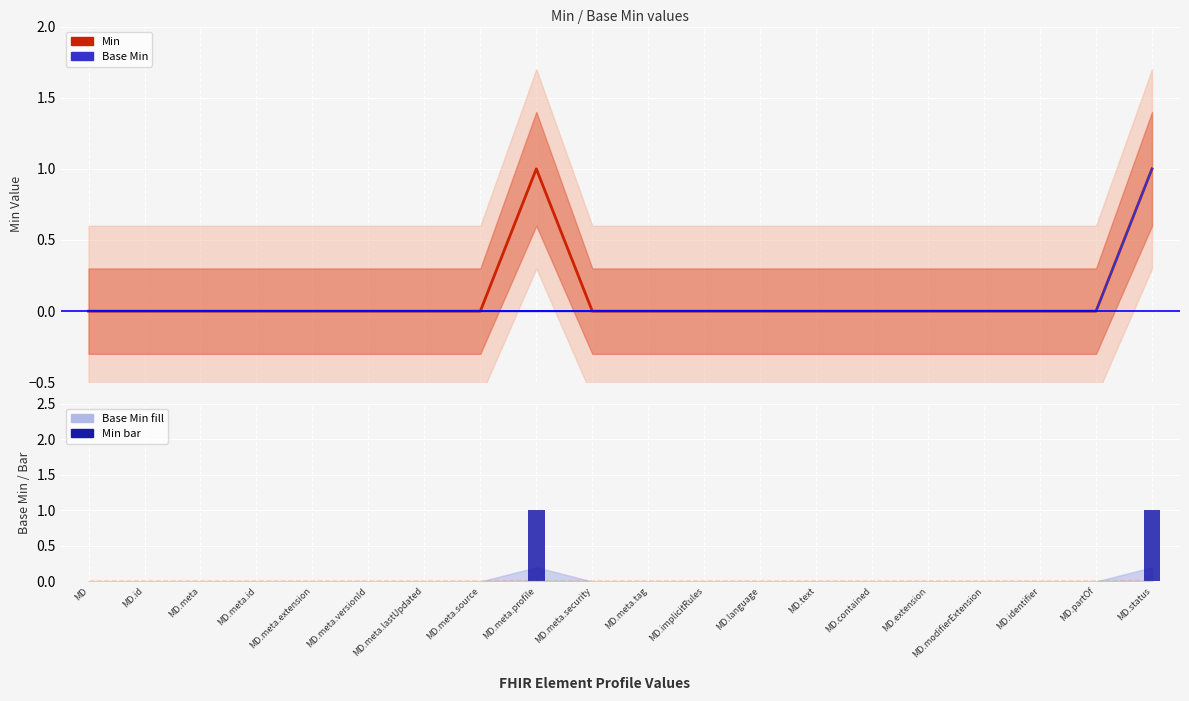

Reading left to right, transcribe all the data shown in this chart.

Min: MD=0	MD.id=0	MD.meta=0	MD.meta.id=0	MD.meta.extension=0	MD.meta.versionId=0	MD.meta.lastUpdated=0	MD.meta.source=0	MD.meta.profile=1	MD.meta.security=0	MD.meta.tag=0	MD.implicitRules=0	MD.language=0	MD.text=0	MD.contained=0	MD.extension=0	MD.modifierExtension=0	MD.identifier=0	MD.partOf=0	MD.status=1
Base Min: MD=0	MD.id=0	MD.meta=0	MD.meta.id=0	MD.meta.extension=0	MD.meta.versionId=0	MD.meta.lastUpdated=0	MD.meta.source=0	MD.meta.profile=0	MD.meta.security=0	MD.meta.tag=0	MD.implicitRules=0	MD.language=0	MD.text=0	MD.contained=0	MD.extension=0	MD.modifierExtension=0	MD.identifier=0	MD.partOf=0	MD.status=1
Min bar: MD=0	MD.id=0	MD.meta=0	MD.meta.id=0	MD.meta.extension=0	MD.meta.versionId=0	MD.meta.lastUpdated=0	MD.meta.source=0	MD.meta.profile=1	MD.meta.security=0	MD.meta.tag=0	MD.implicitRules=0	MD.language=0	MD.text=0	MD.contained=0	MD.extension=0	MD.modifierExtension=0	MD.identifier=0	MD.partOf=0	MD.status=1